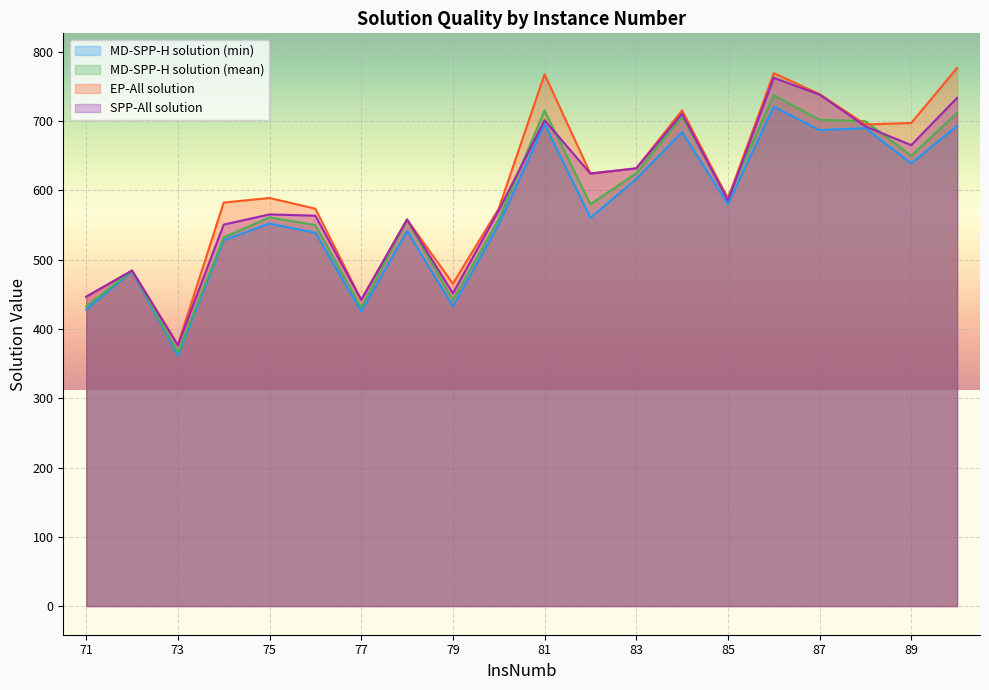

What is the approximate value of SPP-All solution at 73?

376.8